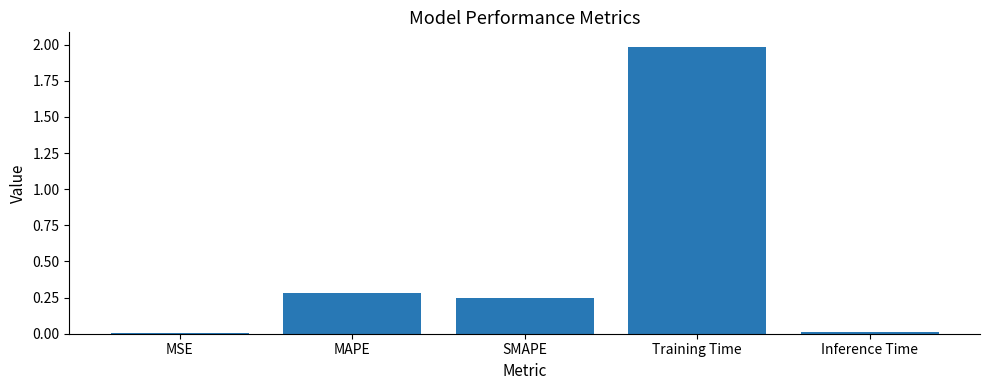

Which category has the highest value across all series?

Training Time